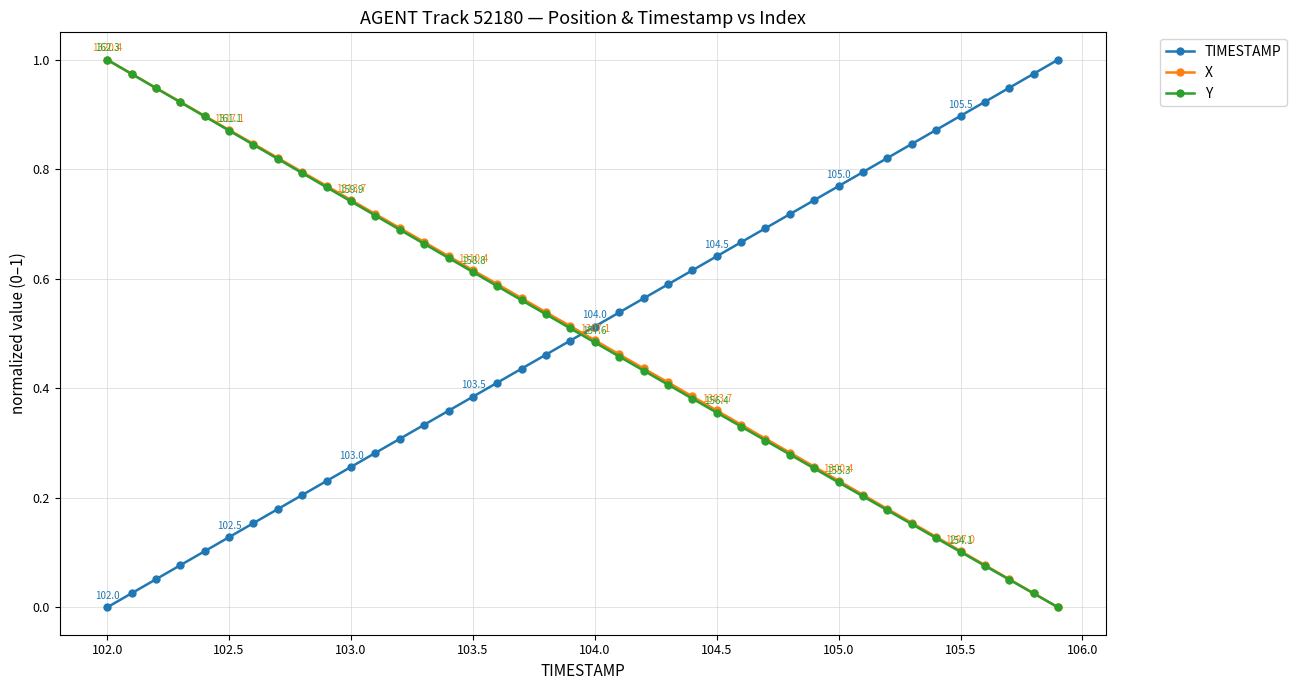

True or false: X has more than 2 interior local peaks.

False